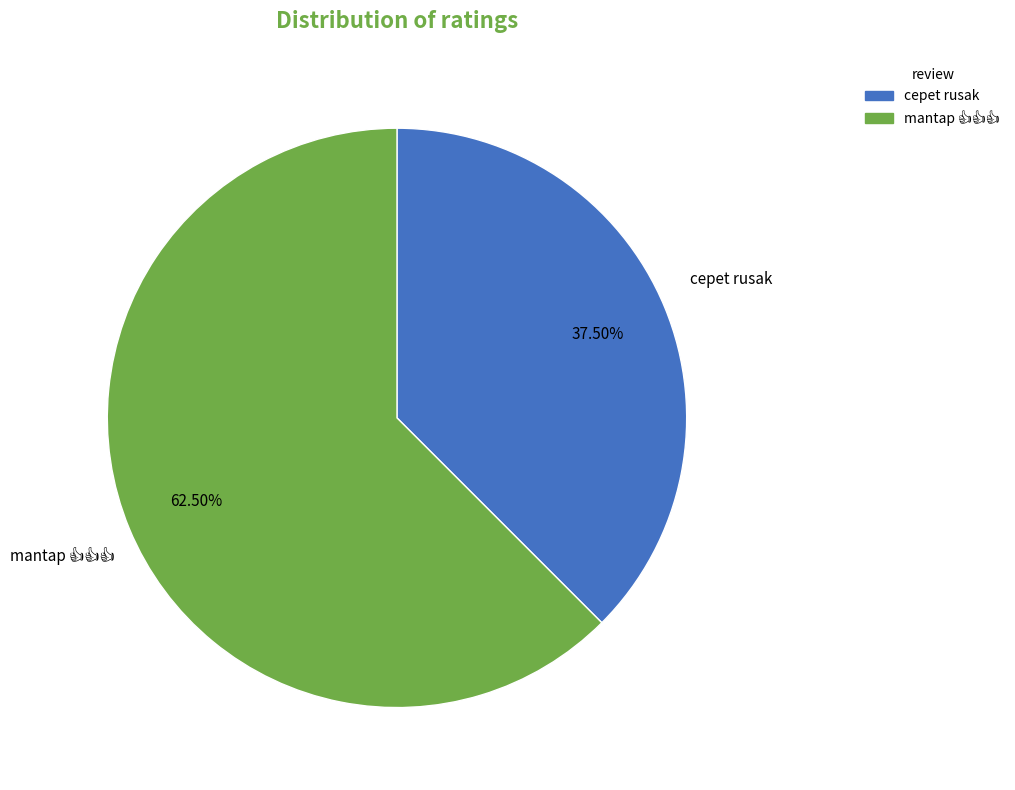

Count the number of slices in the pie.

2